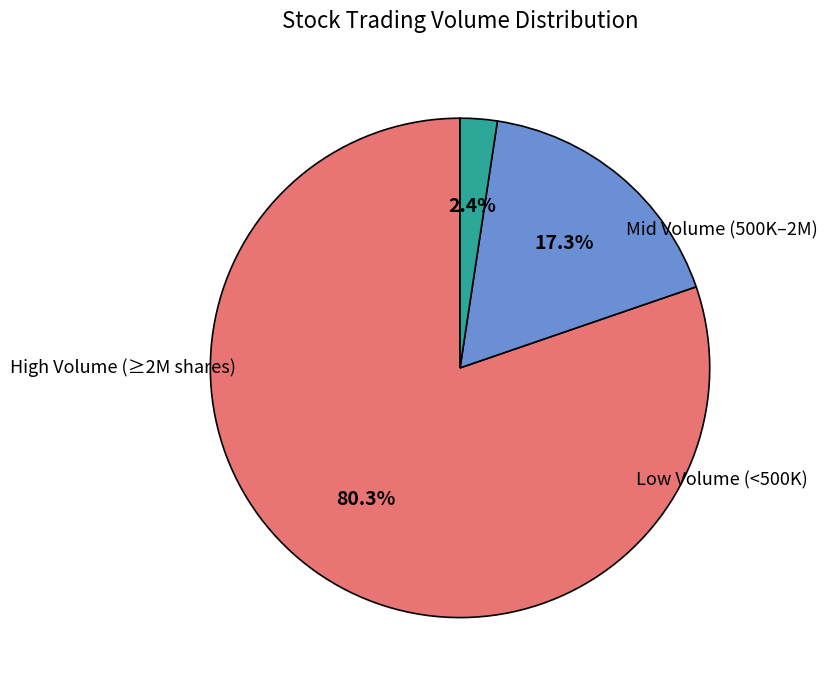

How many segments does this pie chart have?

3